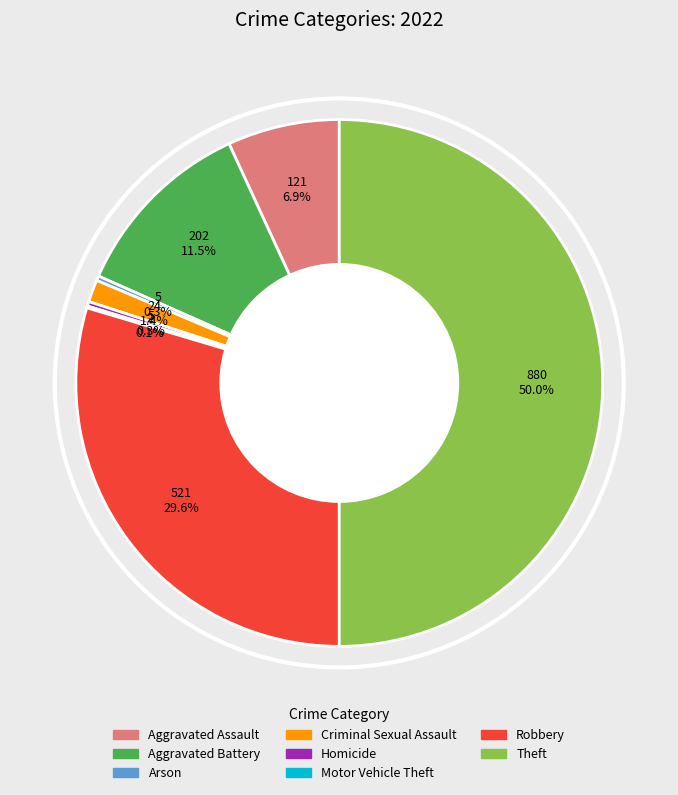

Is it true that Arson is 0% of the pie?

True